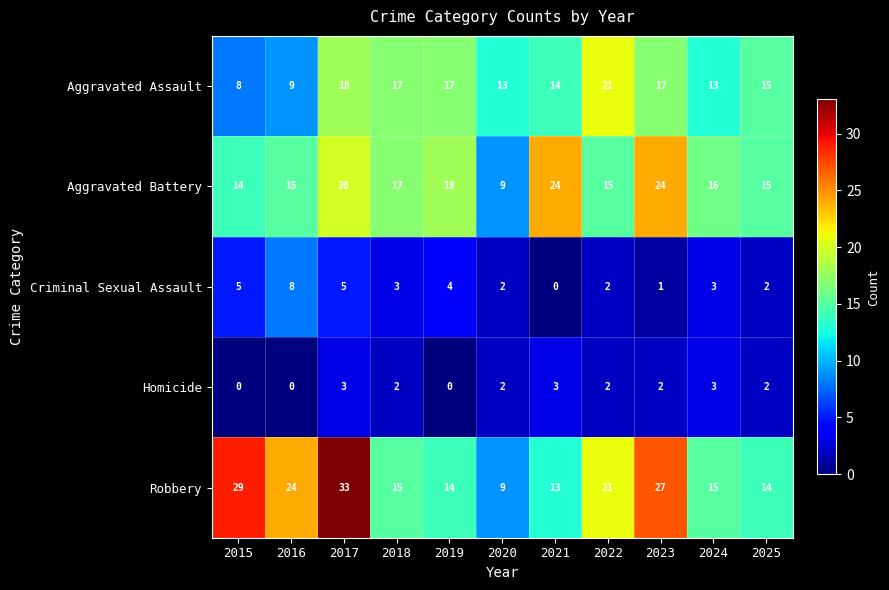

How many distinct data groups are displayed?

5